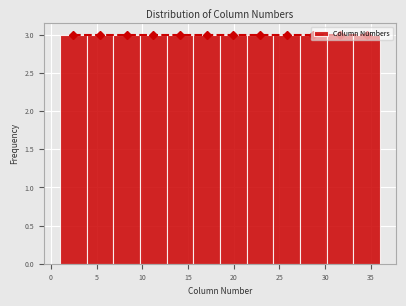

Reading left to right, list every bar in this chart as the range it spans on the x-axis followed by its height. Neither the bar edges nor the heights are printed on the chart, so give them approximately, as read against the axes.

1.0 to 4.0: 3
4.0 to 7.0: 3
7.0 to 10.0: 3
10.0 to 12.5: 3
12.5 to 15.5: 3
15.5 to 18.5: 3
18.5 to 21.5: 3
21.5 to 24.5: 3
24.5 to 27.5: 3
27.5 to 30.0: 3
30.0 to 33.0: 3
33.0 to 36.0: 3